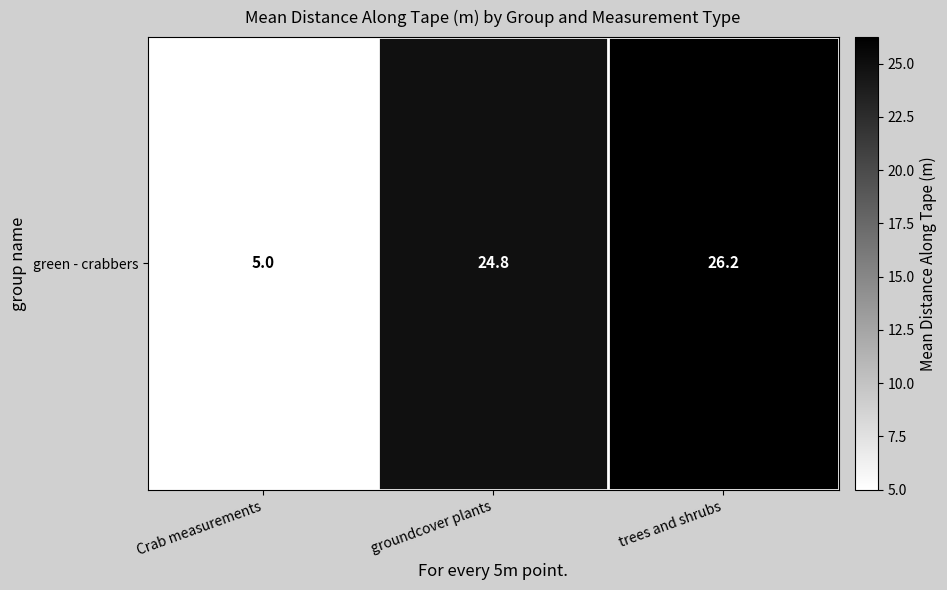

What is the ratio of the value at groundcover plants to the value at Crab measurements?

5.0